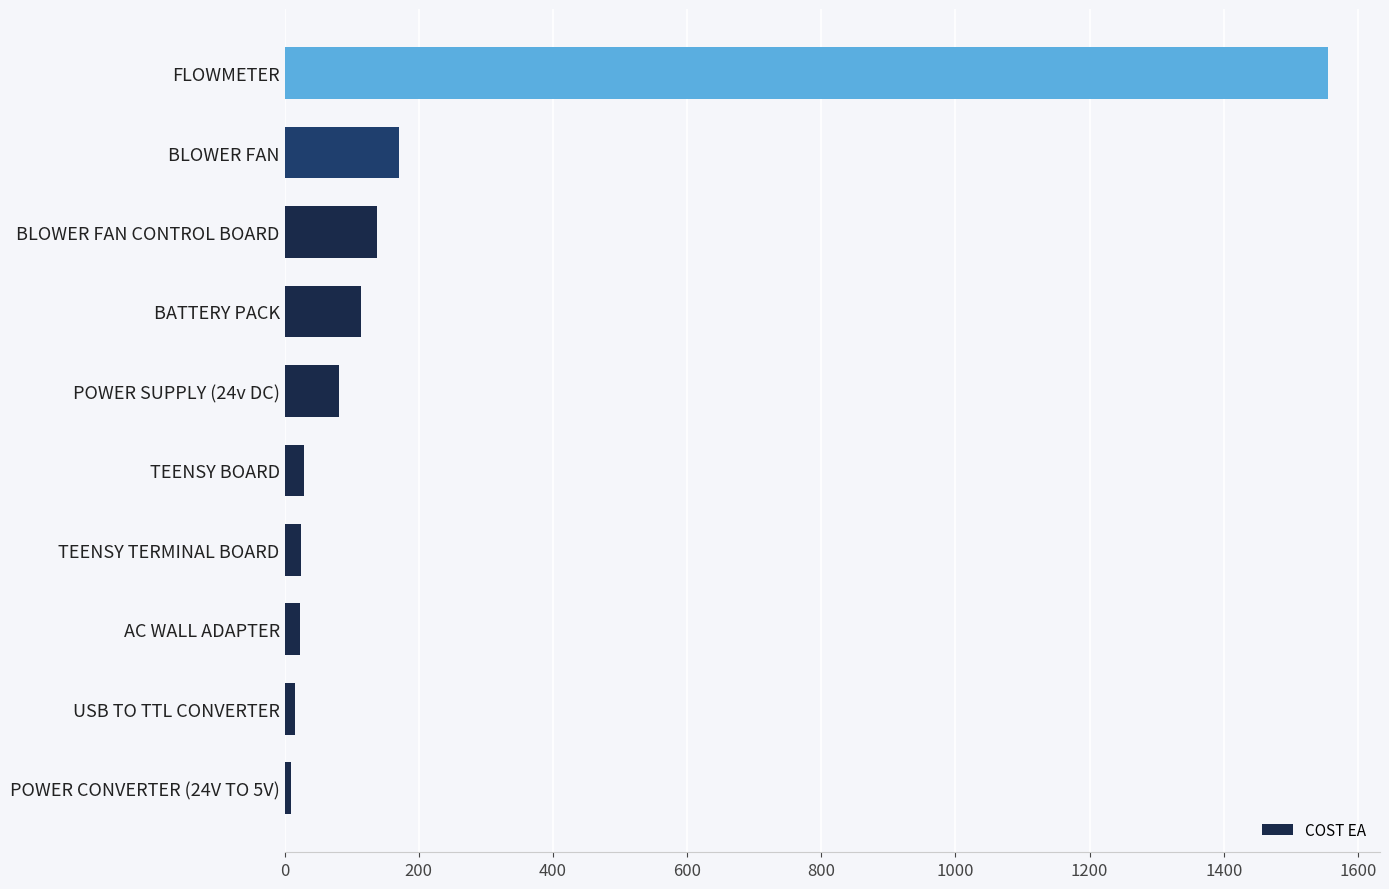

What value does the data have at FLOWMETER?

1555.0